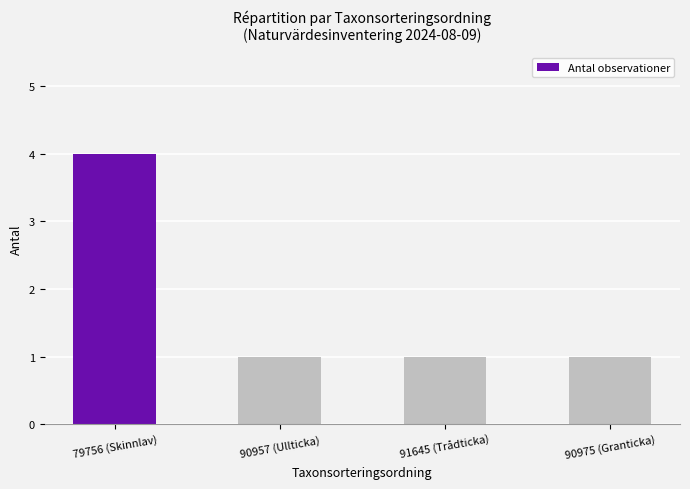

What is the maximum value shown in the chart?

4